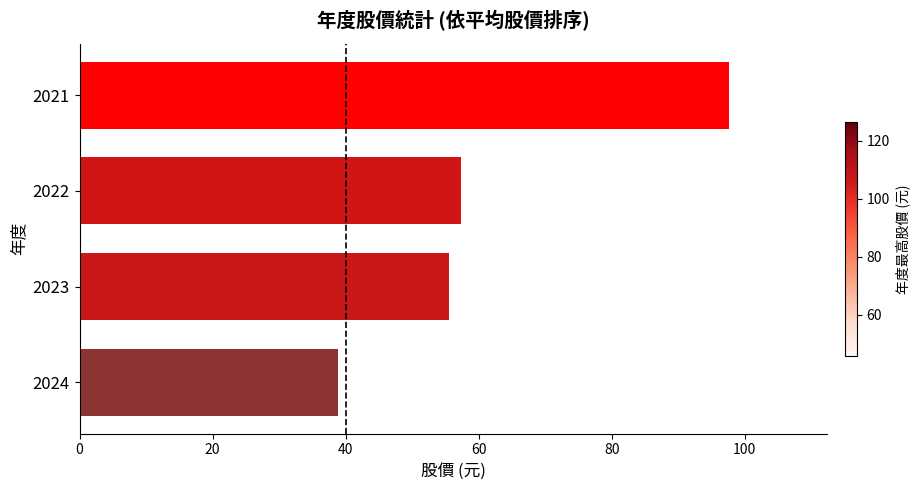

Count the number of values greater than 57.

2